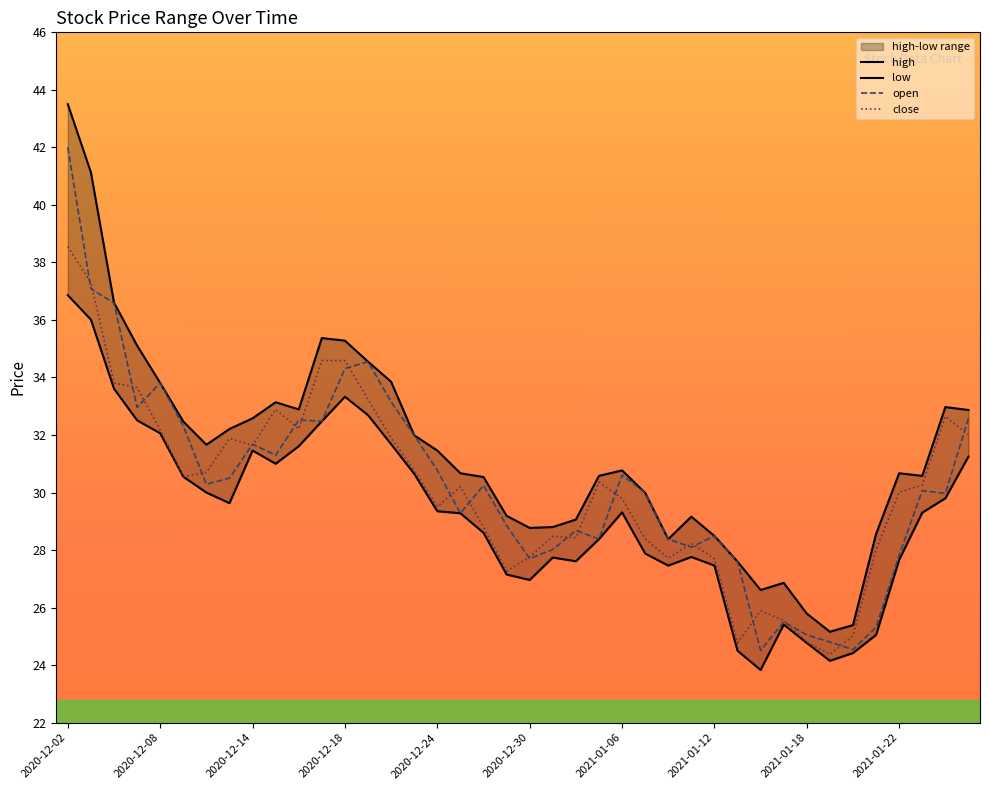

The open series shows 27.8 at 2021-01-22. True or false?

True